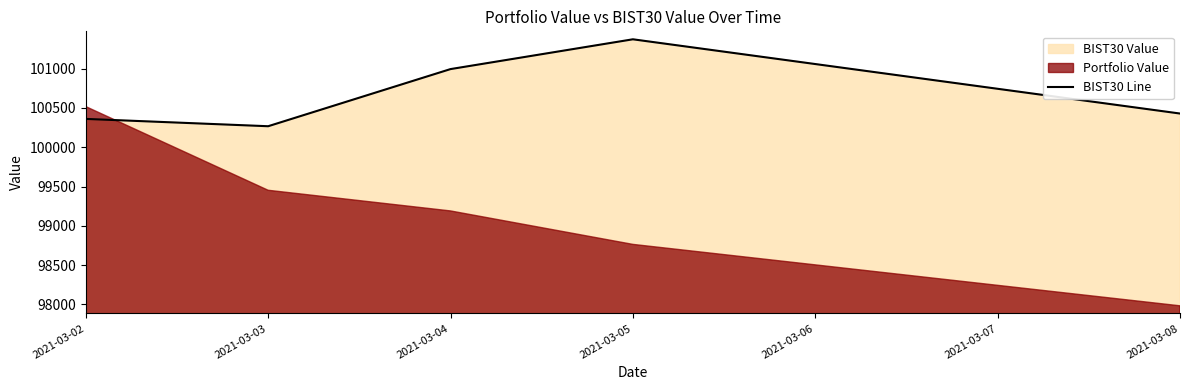

True or false: the data shows 100994.4 at 2021-03-04.

True